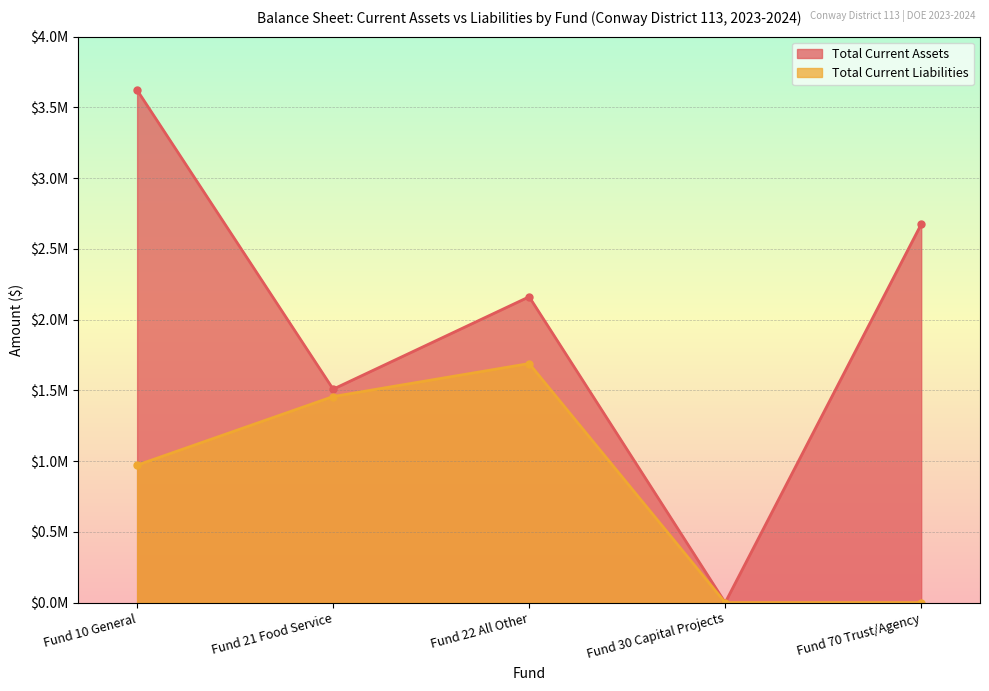

Reading right to left, transcribe all the data shown in this chart.

Total Current Assets: 2674037.7	0.0	2161642.1	1508567.9	3622005.6
Total Current Liabilities: 0.0	0.0	1689614.7	1456609.9	971750.9